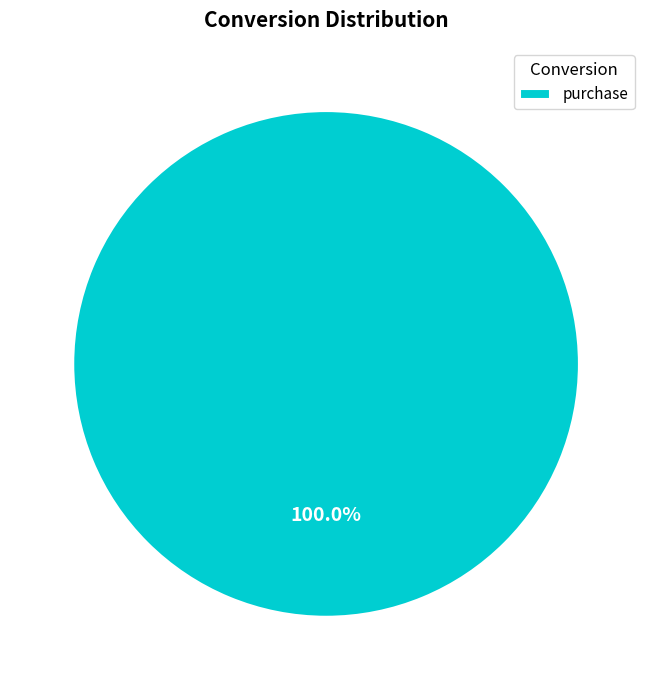

Rank the categories by value from lowest to highest.

purchase